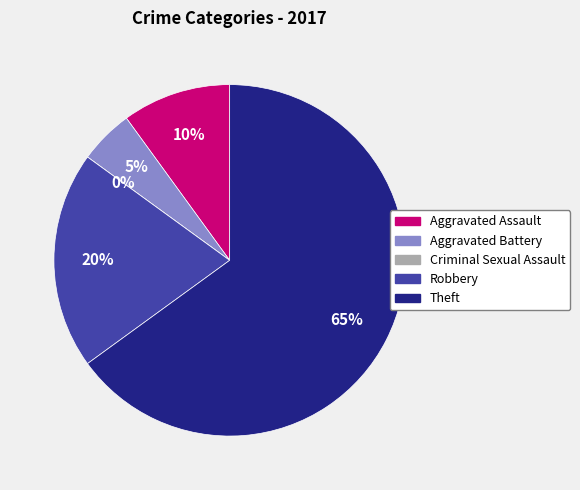

Which category has the smallest portion of the pie?

Criminal Sexual Assault